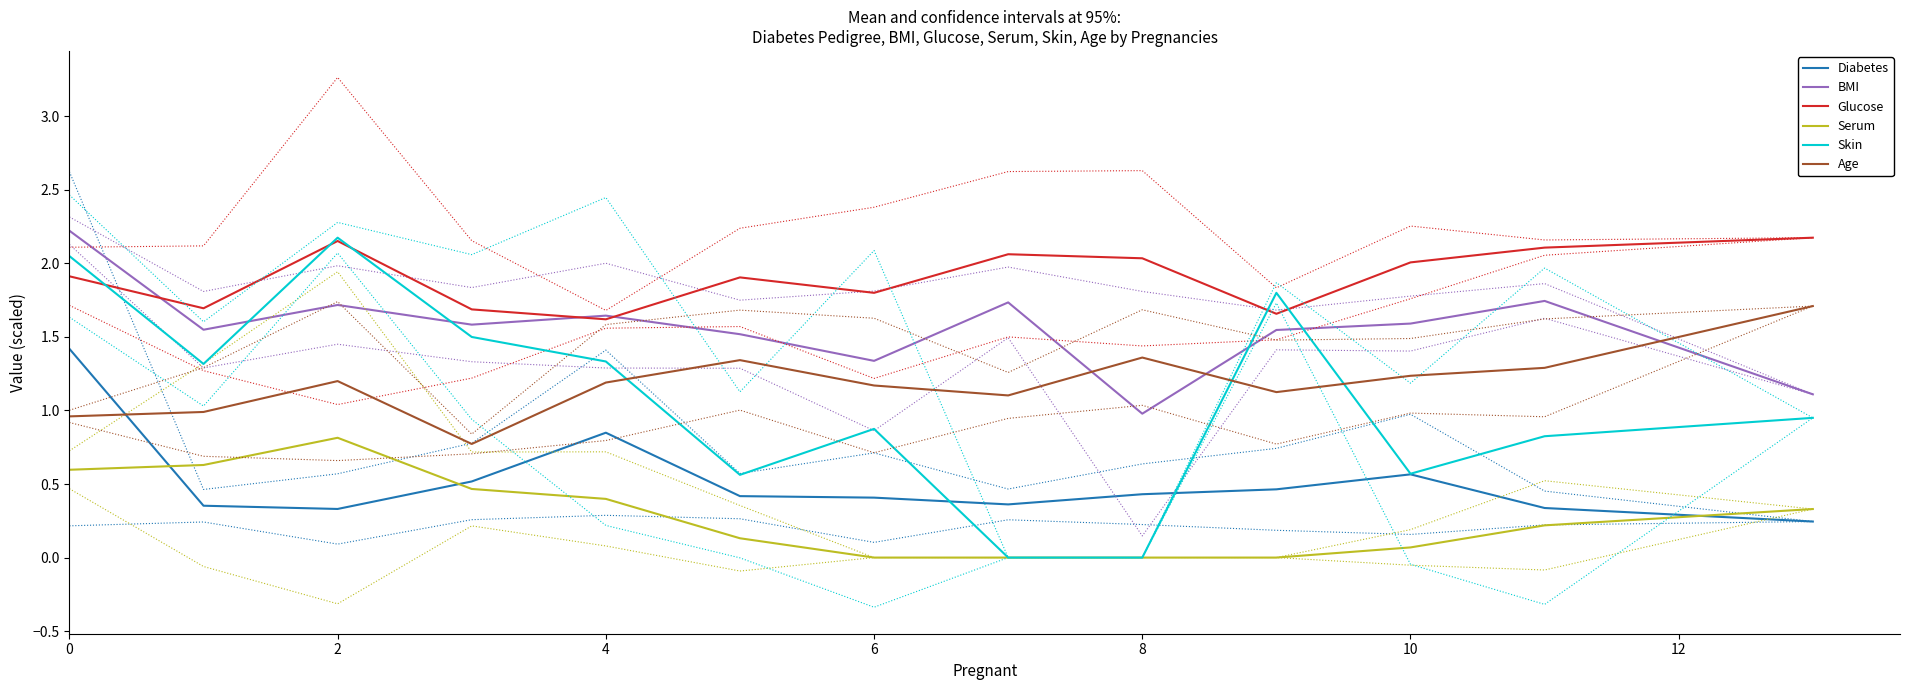

Which series ends up on top after the final intersection of BMI and Glucose?

Glucose